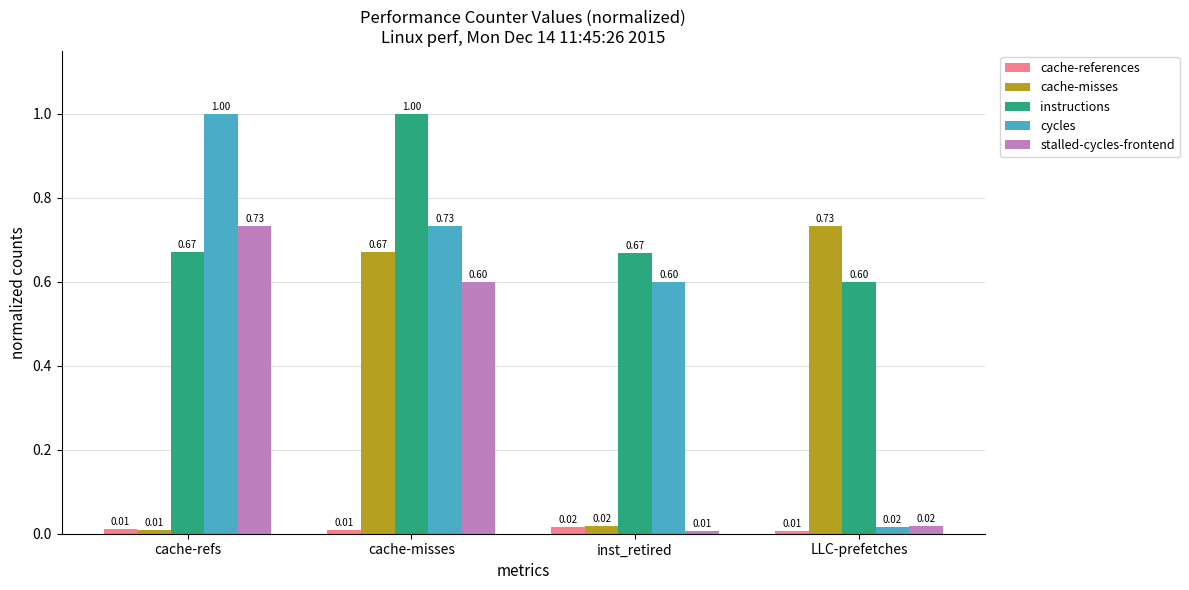

What are all the series names shown in the legend?

cache-references, cache-misses, instructions, cycles, stalled-cycles-frontend